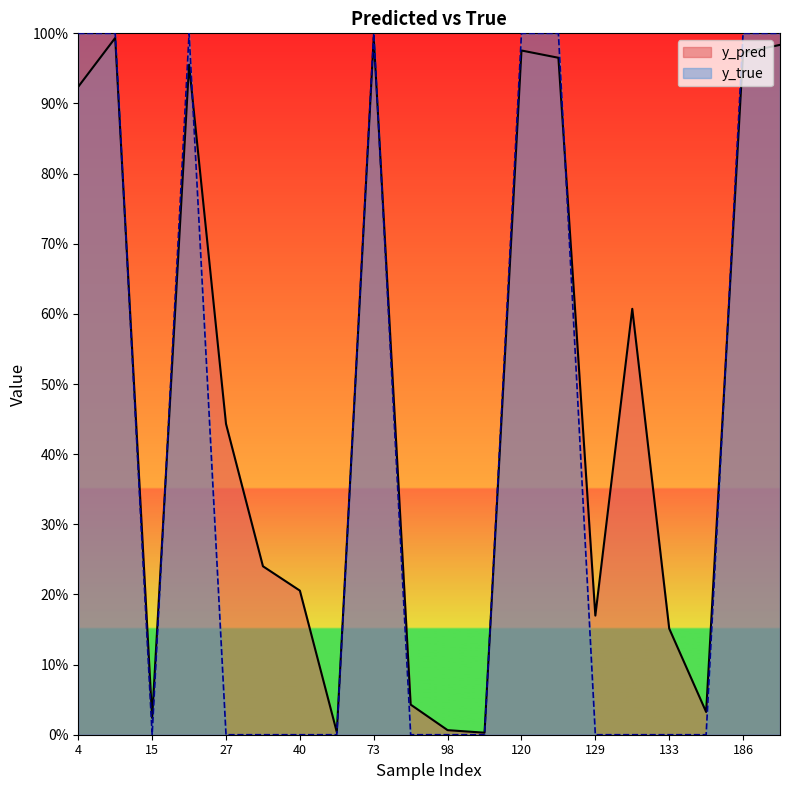

Between 73 and 122, which is larger?

73